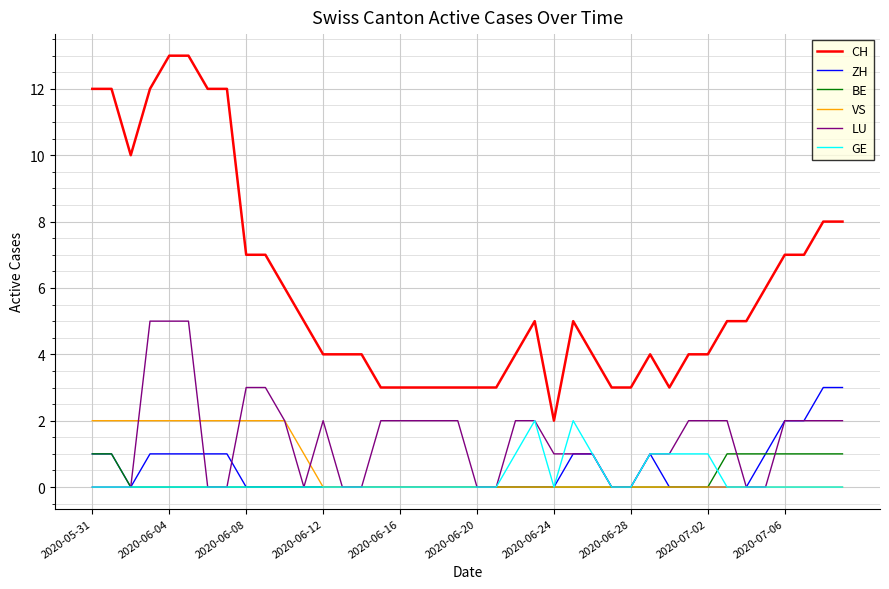

After their last crossing, which series has the higher values: GE or BE?

BE